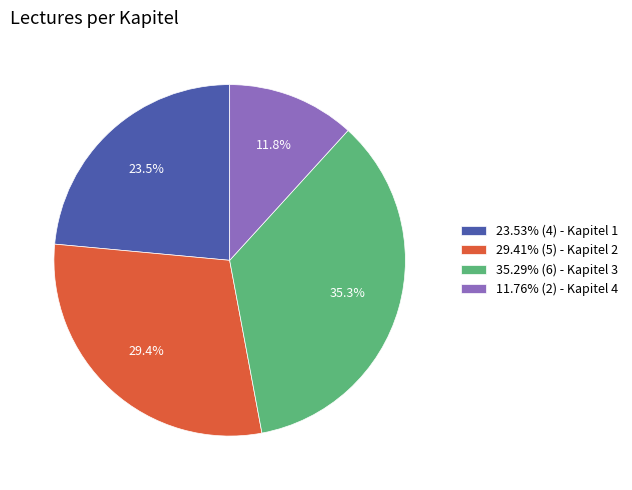

How much of the chart is everything except 11.76% (2) - Kapitel 4?

88.2%